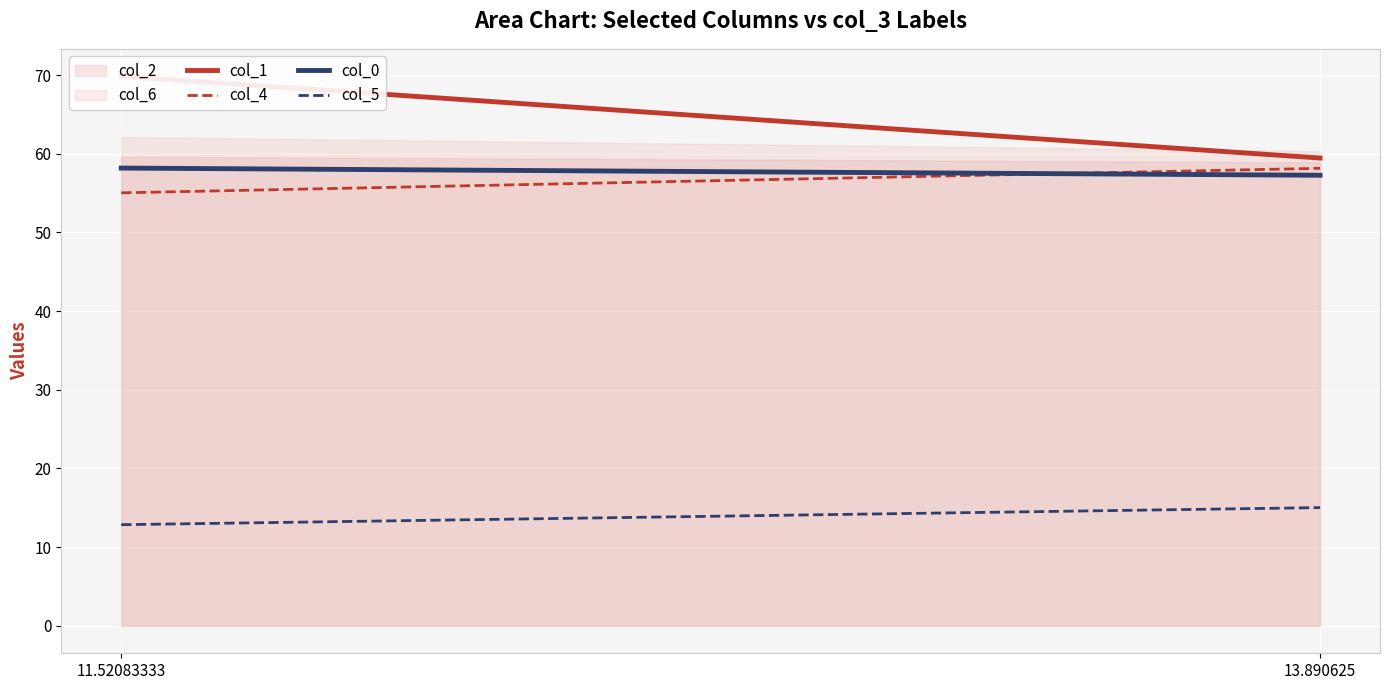

List the series in order of their peak value, highest first.

col_6, col_2